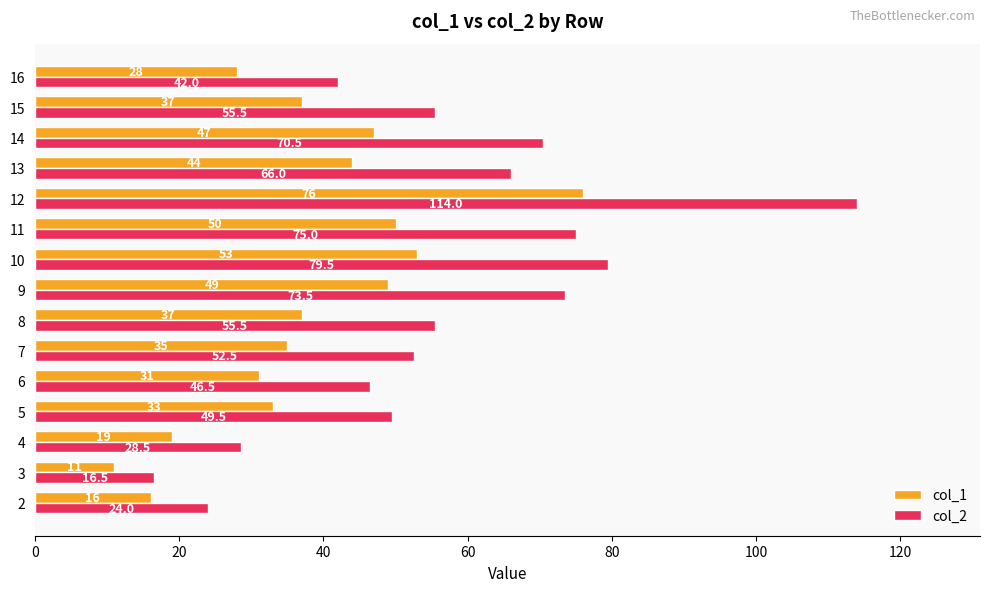

Is the value of col_2 at 10 greater than the value of col_1 at 13?

Yes